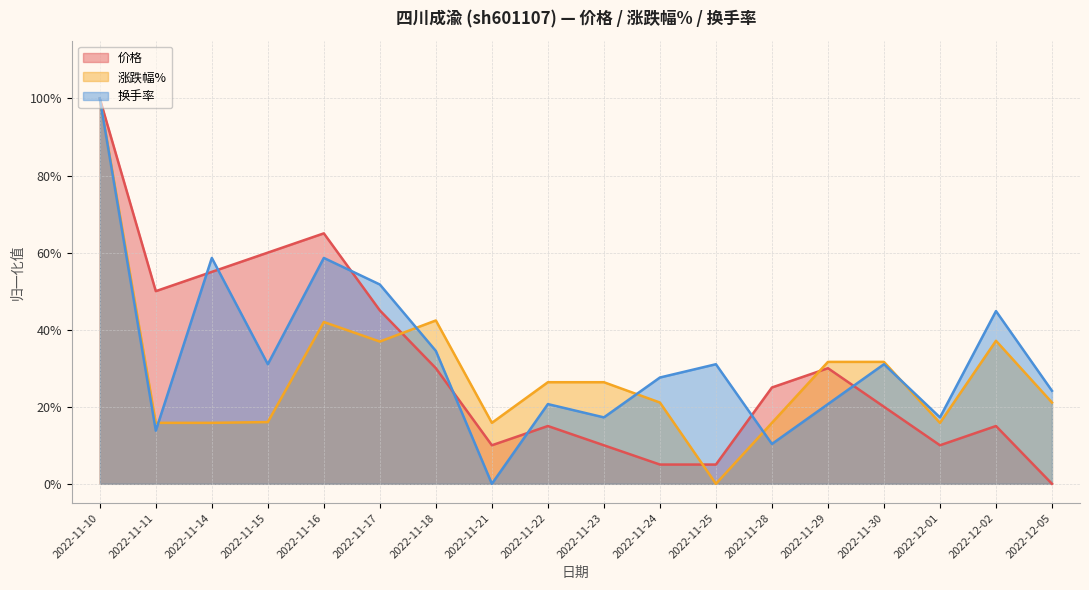

What are all the series names shown in the legend?

价格, 涨跌幅%, 换手率